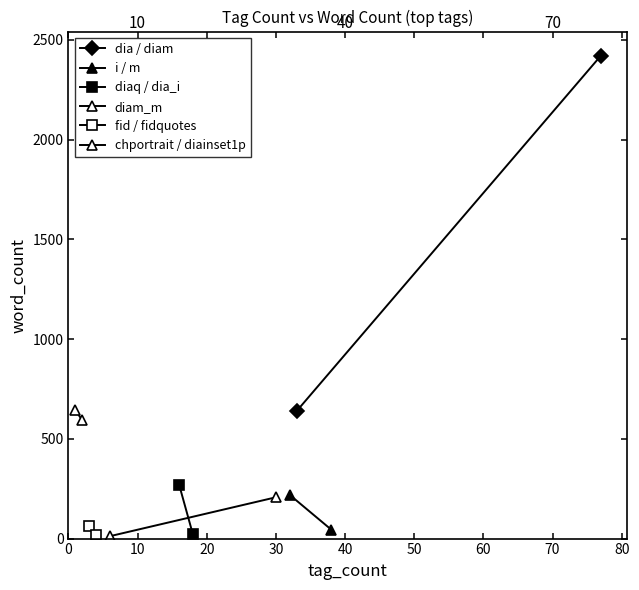

Reading left to right, transcribe all the data shown in this chart.

dia / diam: 639	2421
i / m: 219	45
diaq / dia_i: 271	21
diam_m: 12	207
fid / fidquotes: 64	18
chportrait / diainset1p: 644	593